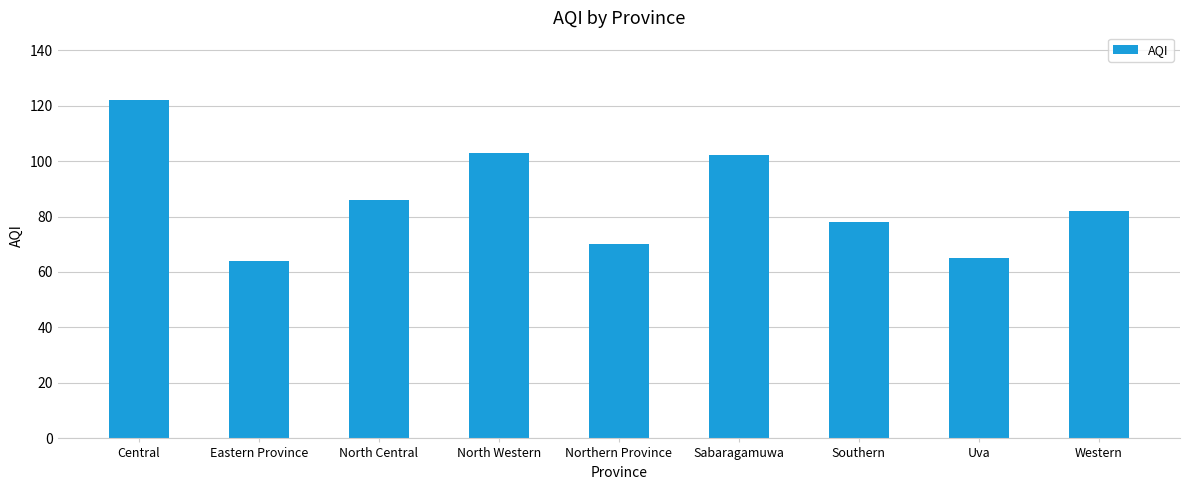

The value at Northern Province is 119. True or false?

False